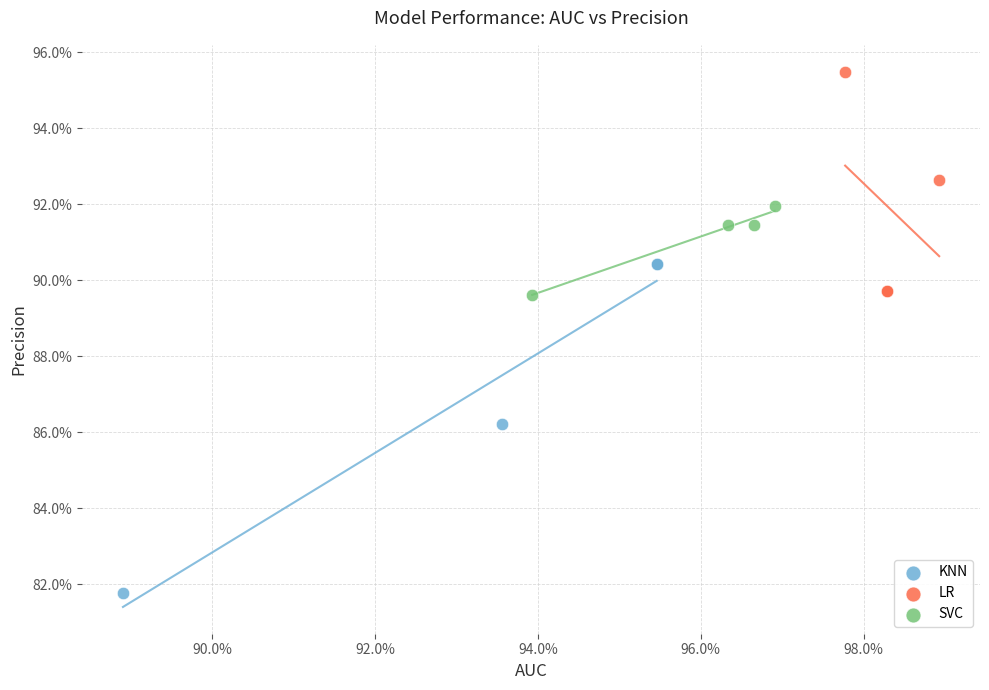

Which series contains the highest Y value?

LR